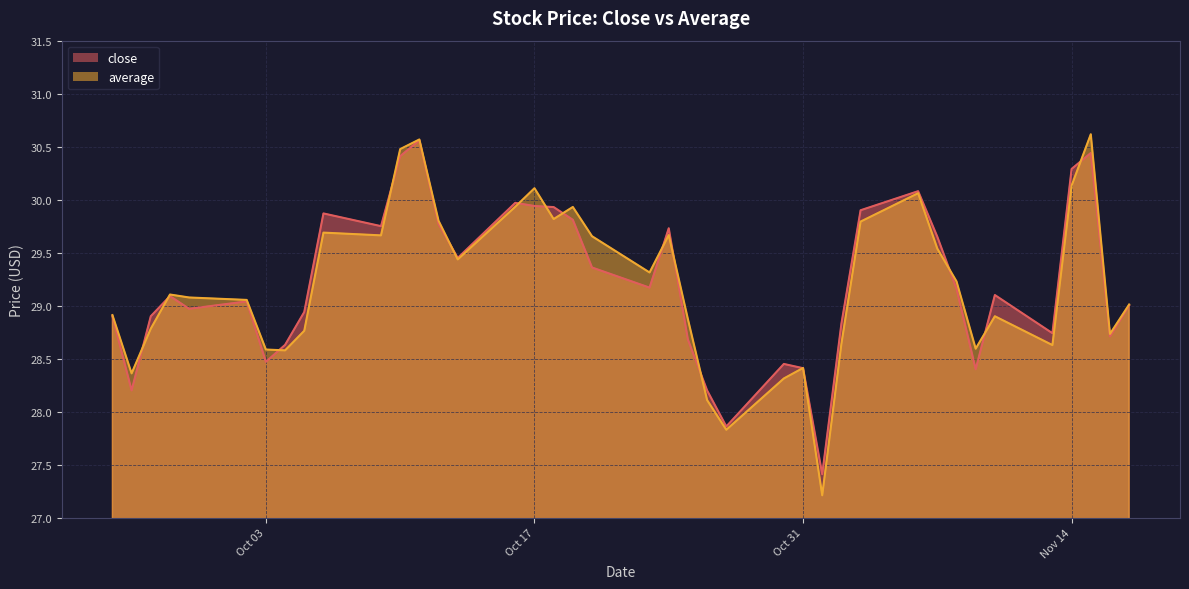

Which series changed the most between 2023-10-25 and 2023-11-02?

average